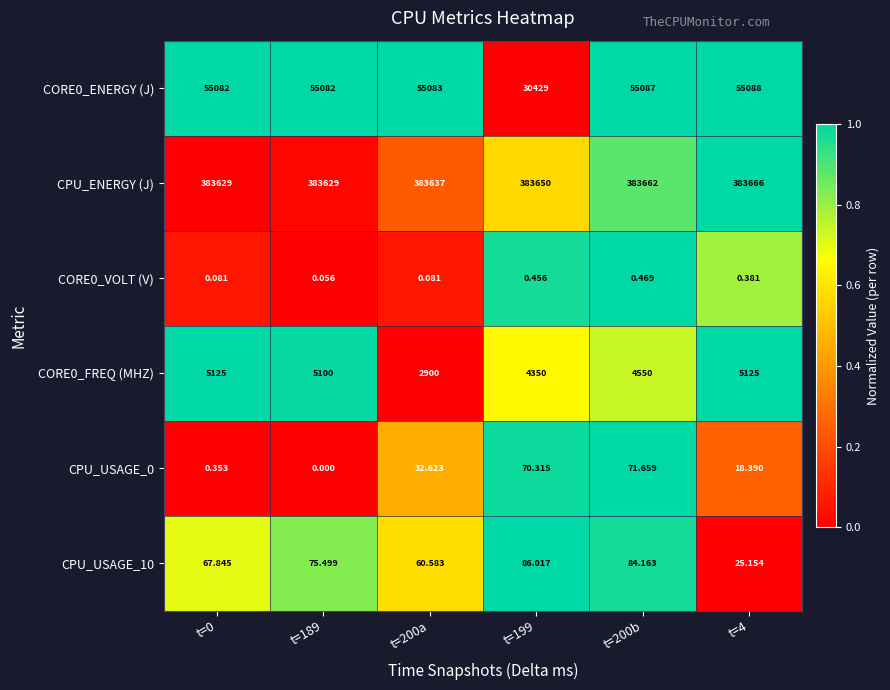

Which series has the largest total across all categories?

CPU_ENERGY (J)